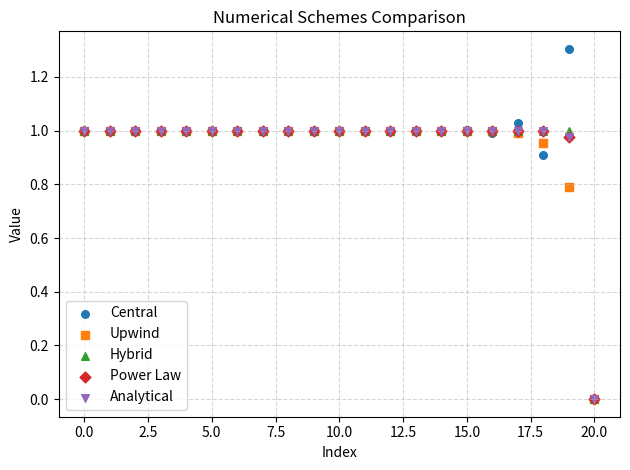

What are all the series names shown in the legend?

Central, Upwind, Hybrid, Power Law, Analytical